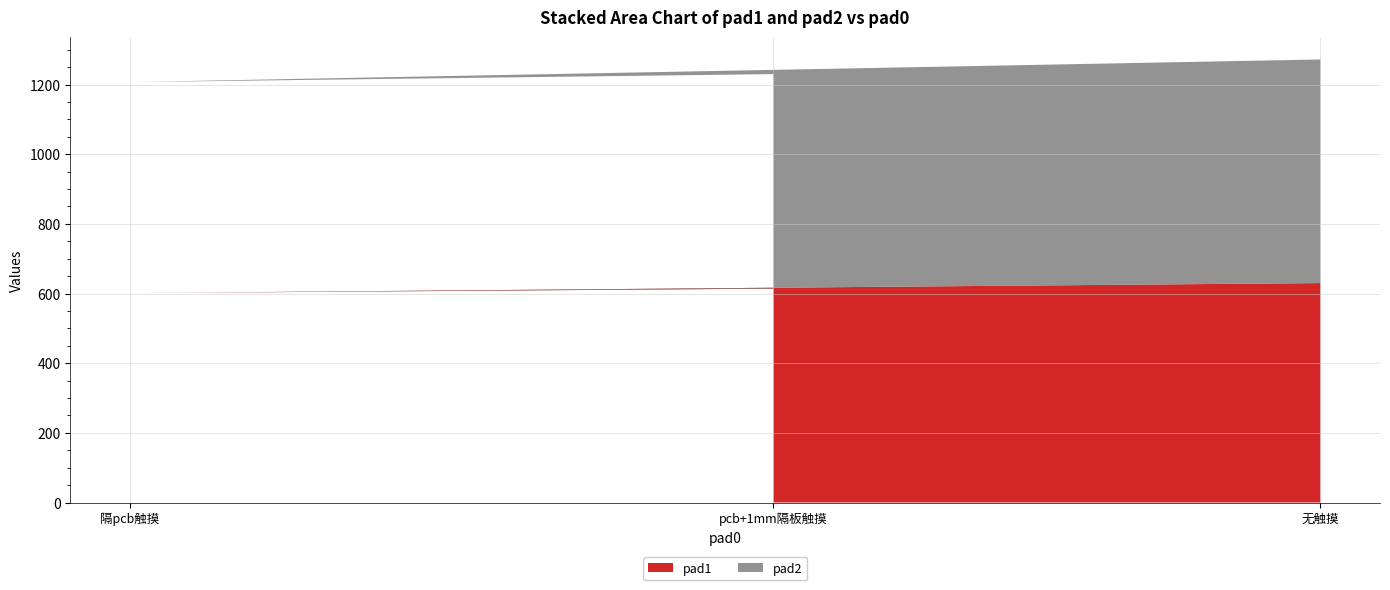

True or false: pad1 has a value of 848 at 无触摸.

False